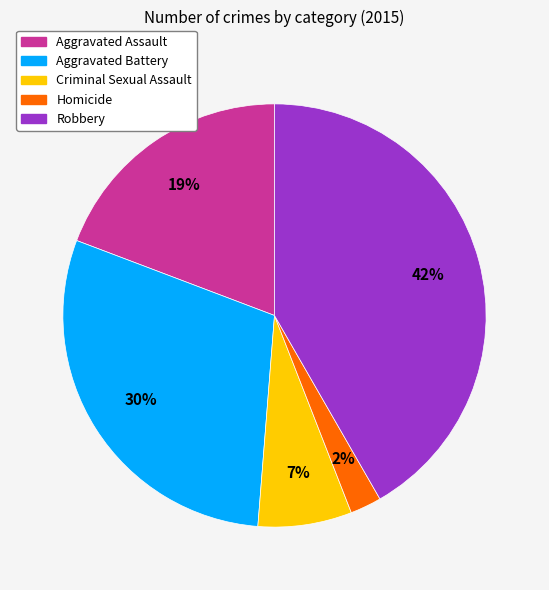

Is the sum of Aggravated Battery and Robbery greater than half?

Yes